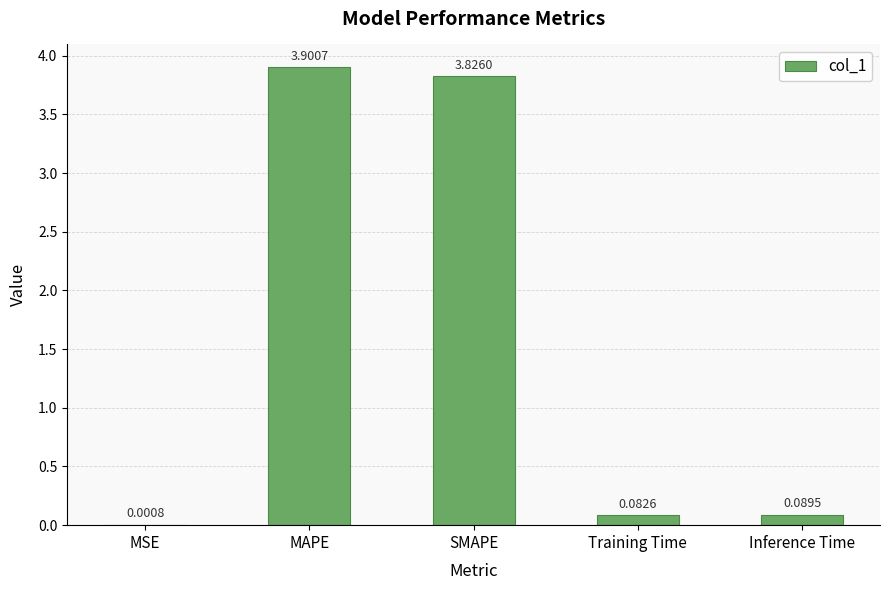

What is the change in value from SMAPE to Training Time?

-3.7